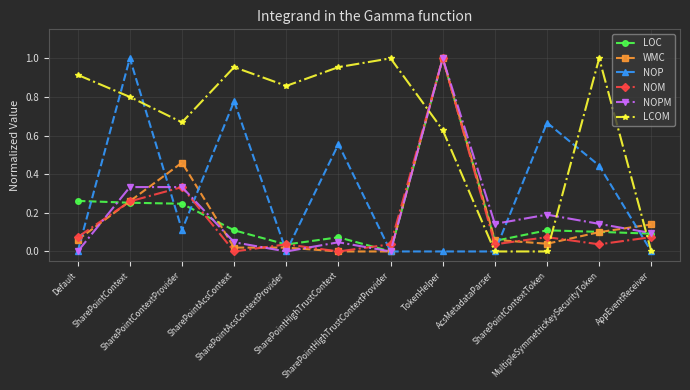

How many interior local peaks does the NOM series have?

4